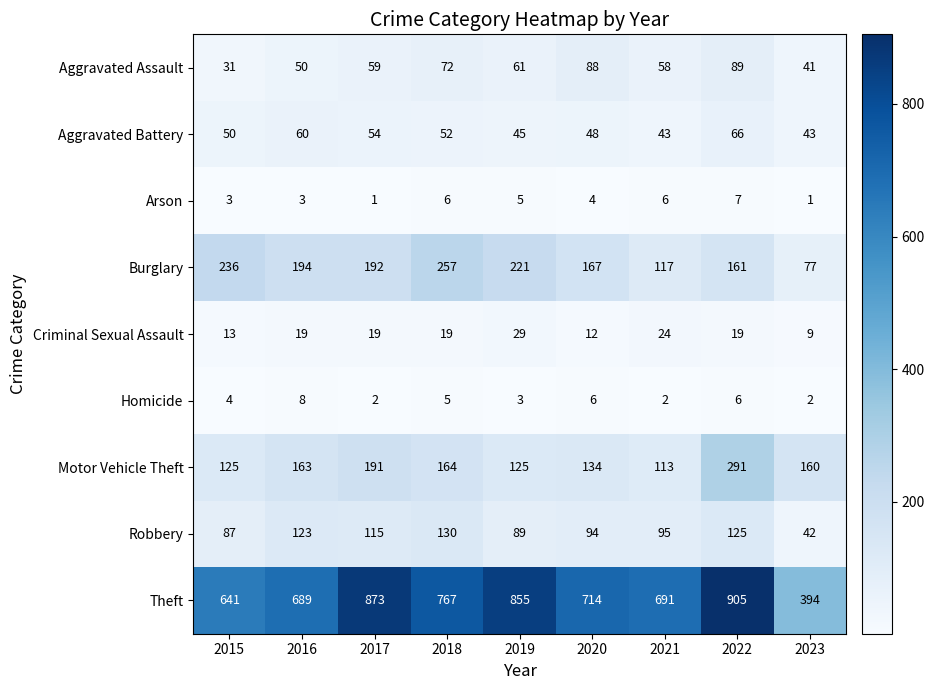

What is the difference between the maximum and minimum values in the Arson series?

6